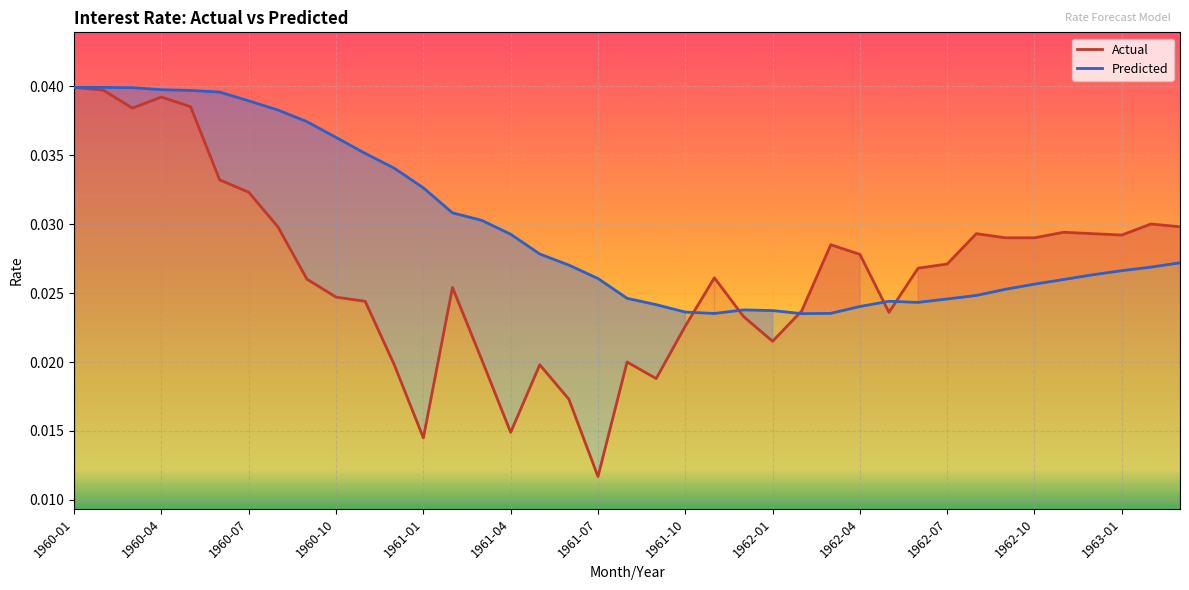

At 1961-07, list the series in order from largest to smallest.

Predicted, Actual